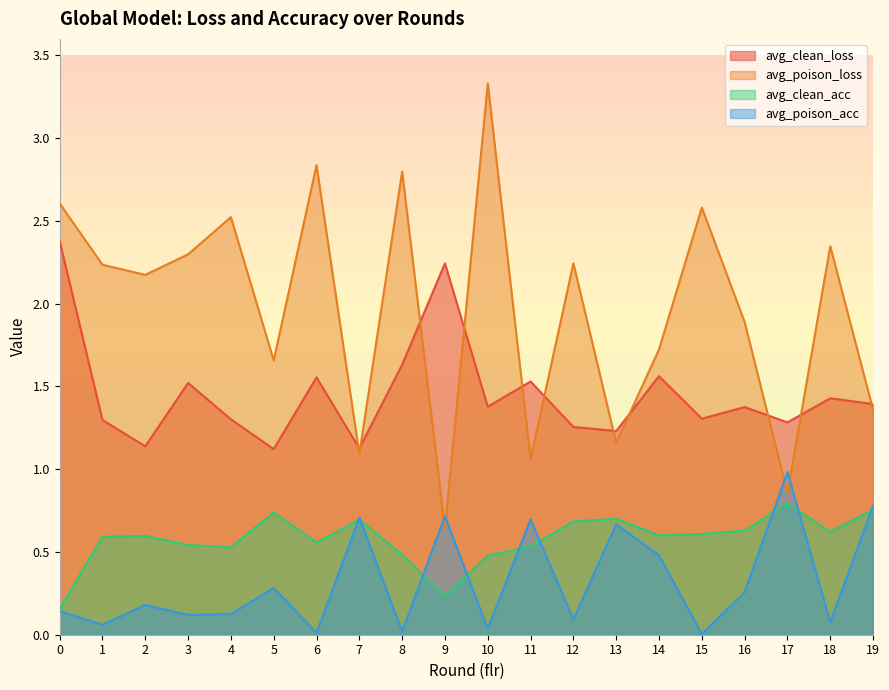

Reading left to right, what are all the values shown in this chart?

avg_clean_loss: 0=2.4	1=1.3	2=1.1	3=1.5	4=1.3	5=1.1	6=1.6	7=1.1	8=1.6	9=2.2	10=1.4	11=1.5	12=1.3	13=1.2	14=1.6	15=1.3	16=1.4	17=1.3	18=1.4	19=1.4
avg_poison_loss: 0=2.6	1=2.2	2=2.2	3=2.3	4=2.5	5=1.7	6=2.8	7=1.1	8=2.8	9=0.6	10=3.3	11=1.1	12=2.2	13=1.2	14=1.7	15=2.6	16=1.9	17=0.9	18=2.3	19=1.4
avg_clean_acc: 0=0.2	1=0.6	2=0.6	3=0.5	4=0.5	5=0.7	6=0.6	7=0.7	8=0.5	9=0.2	10=0.5	11=0.5	12=0.7	13=0.7	14=0.6	15=0.6	16=0.6	17=0.8	18=0.6	19=0.8
avg_poison_acc: 0=0.1	1=0.1	2=0.2	3=0.1	4=0.1	5=0.3	6=0.0	7=0.7	8=0.0	9=0.7	10=0.0	11=0.7	12=0.1	13=0.7	14=0.5	15=0.0	16=0.3	17=1.0	18=0.1	19=0.8